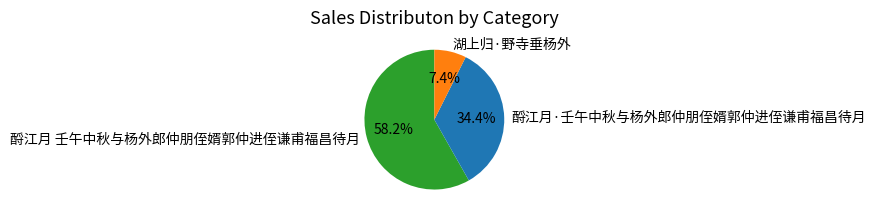

What percentage is the 湖上归·野寺垂杨外 slice, to the nearest percent?

7%